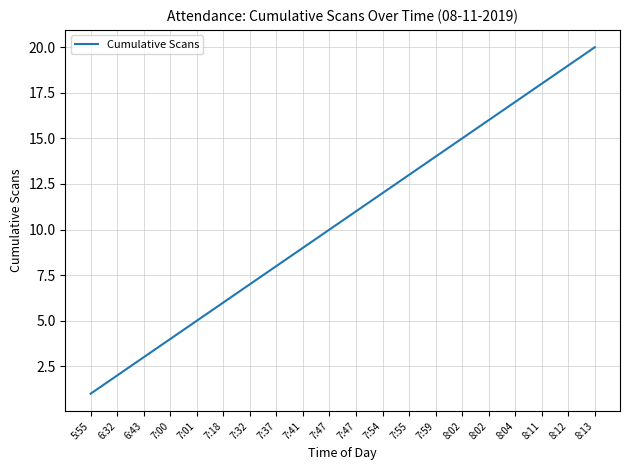

Does the chart display data point markers on the line(s)?

No